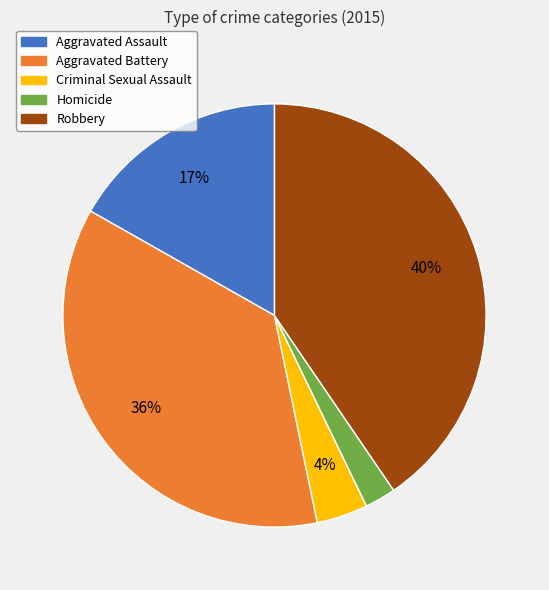

Is the sum of Aggravated Assault and Robbery greater than half?

Yes